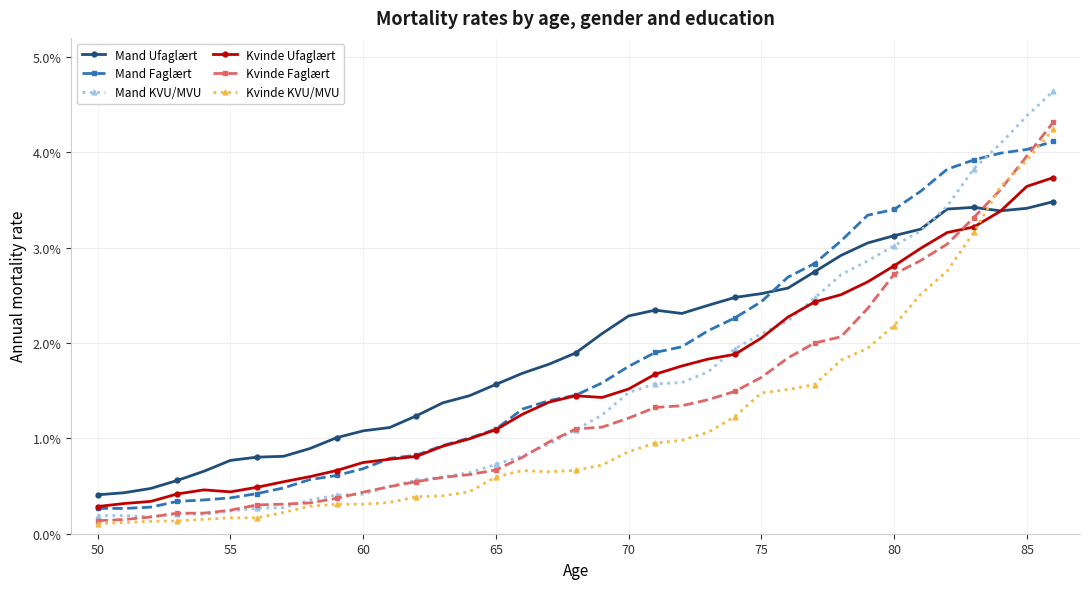

What is the sum of all Mand Faglært values?

0.7